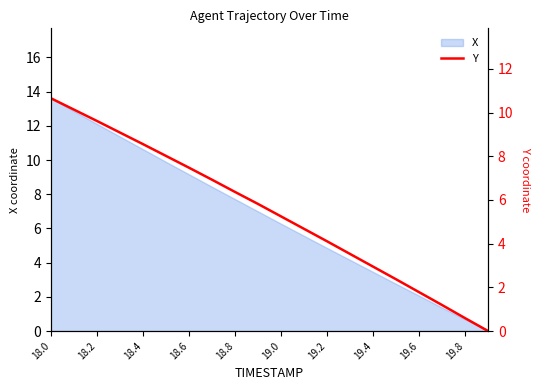

Which category has the highest value in the X series?

18.0